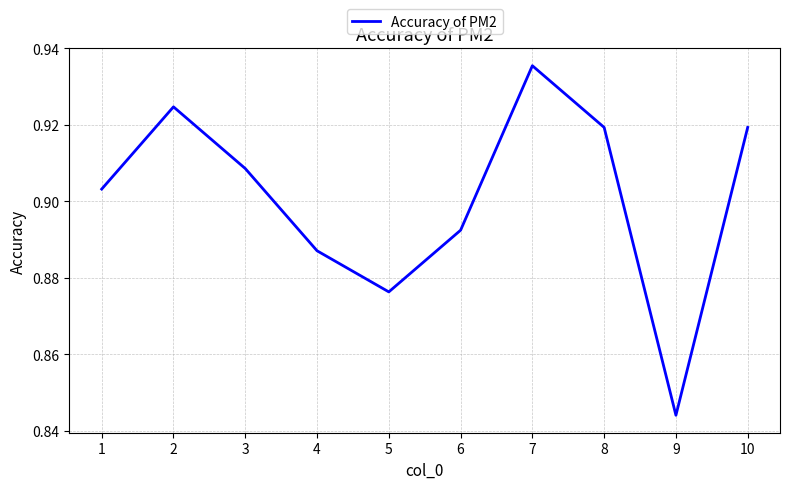

Where is the first local minimum?

5